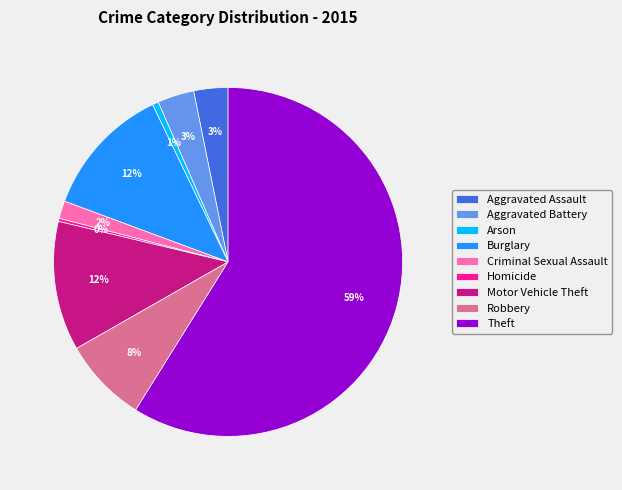

Which has a higher value, Criminal Sexual Assault or Arson?

Criminal Sexual Assault